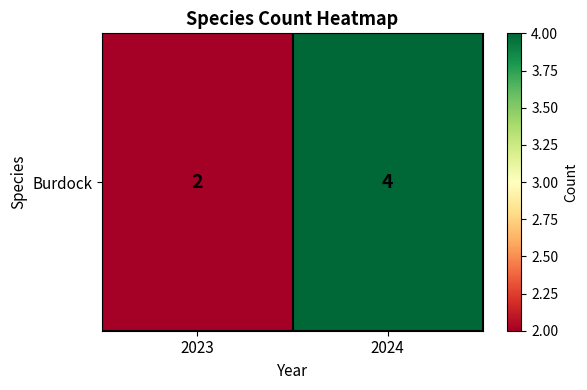

What is the difference between the values at 2023 and 2024?

2